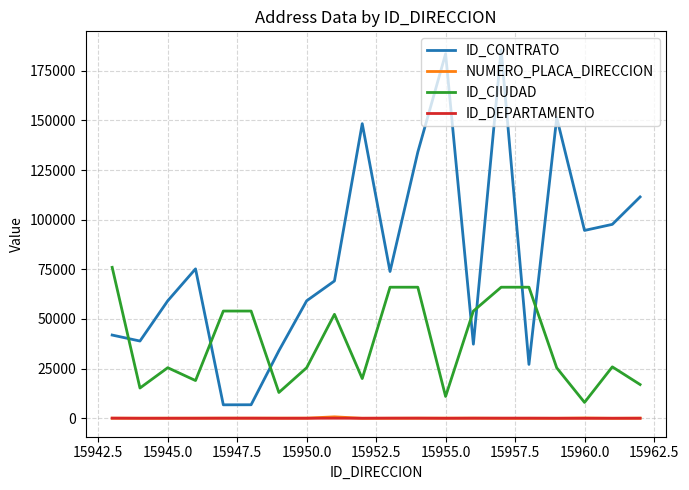

True or false: ID_CONTRATO and ID_DEPARTAMENTO cross at least once.

False